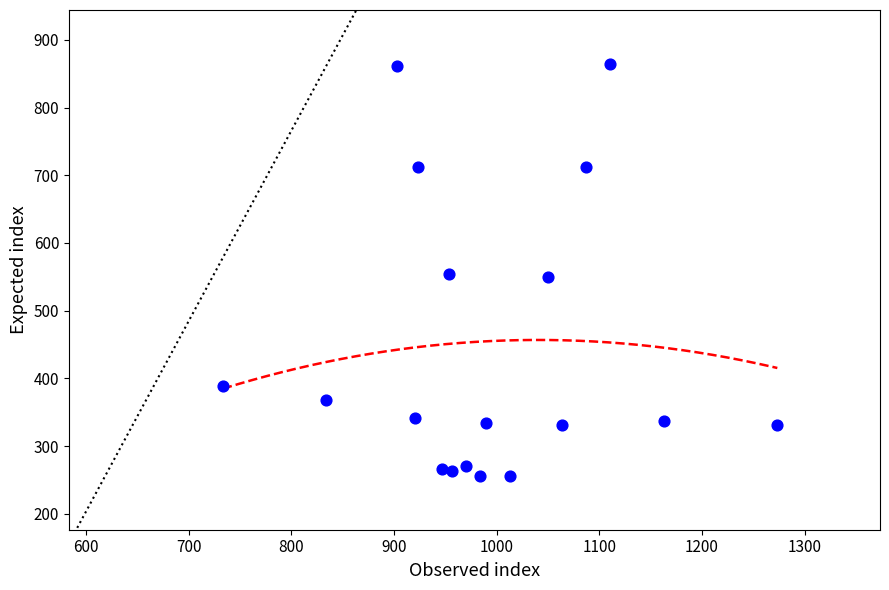

What is the range of Y values (max minus min)?

607.5